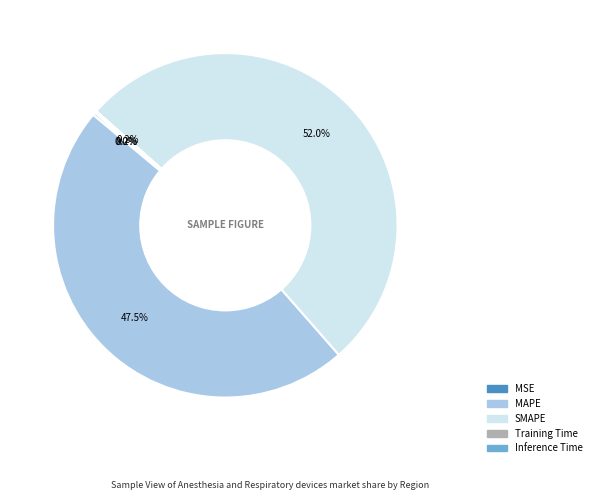

Which category has the biggest portion of the pie?

SMAPE